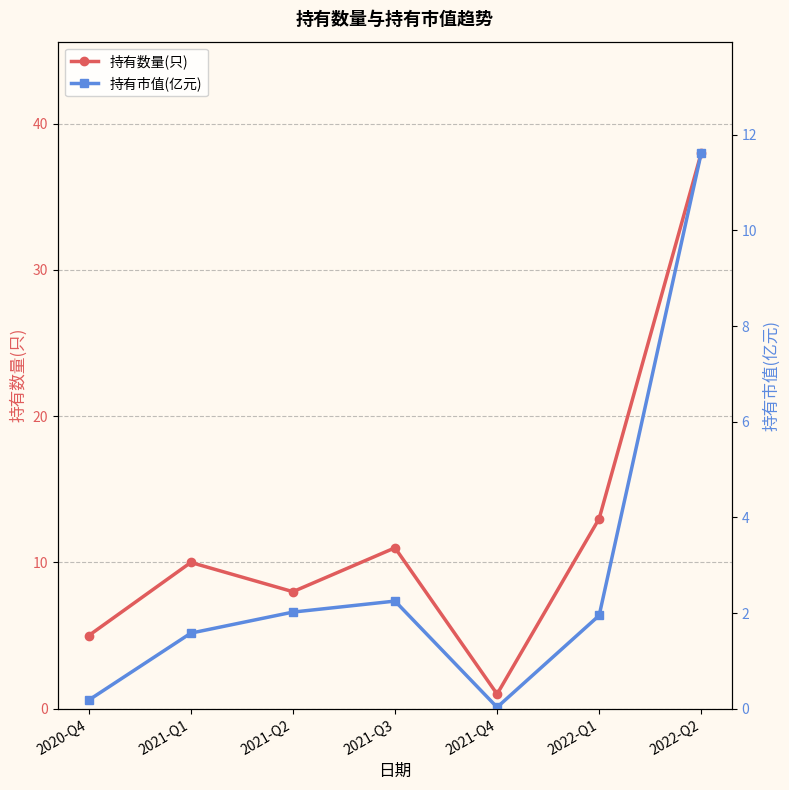

How many interior local peaks does the 持有市值(亿元) series have?

1